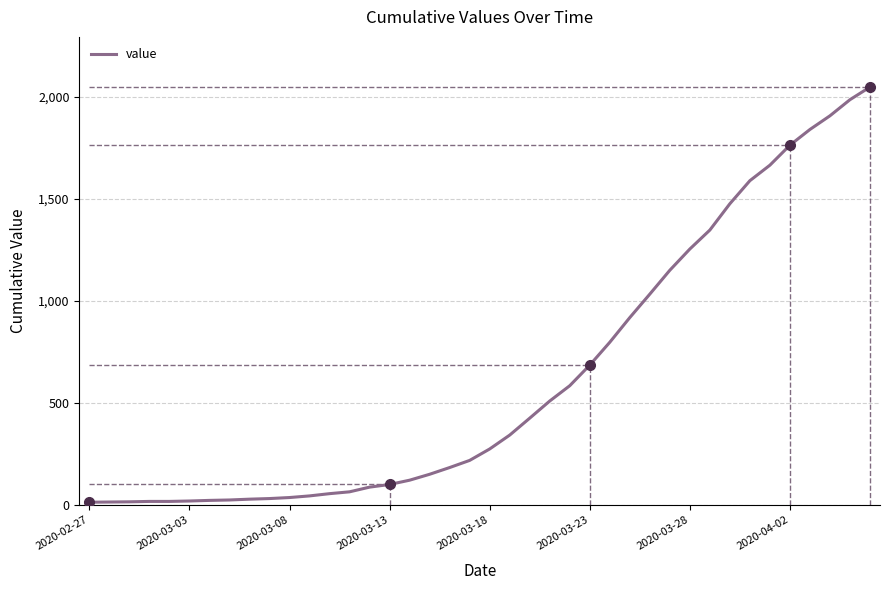

What is the maximum value shown in the chart?

2048